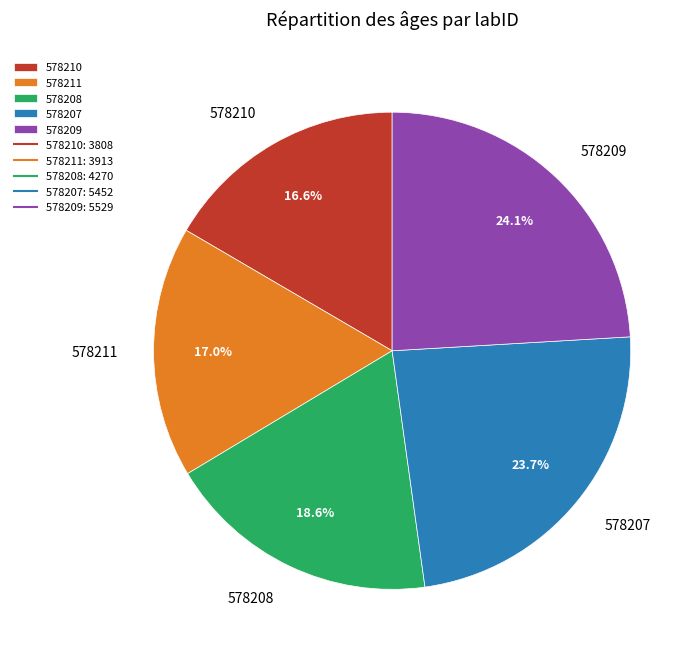

How many segments does this pie chart have?

5